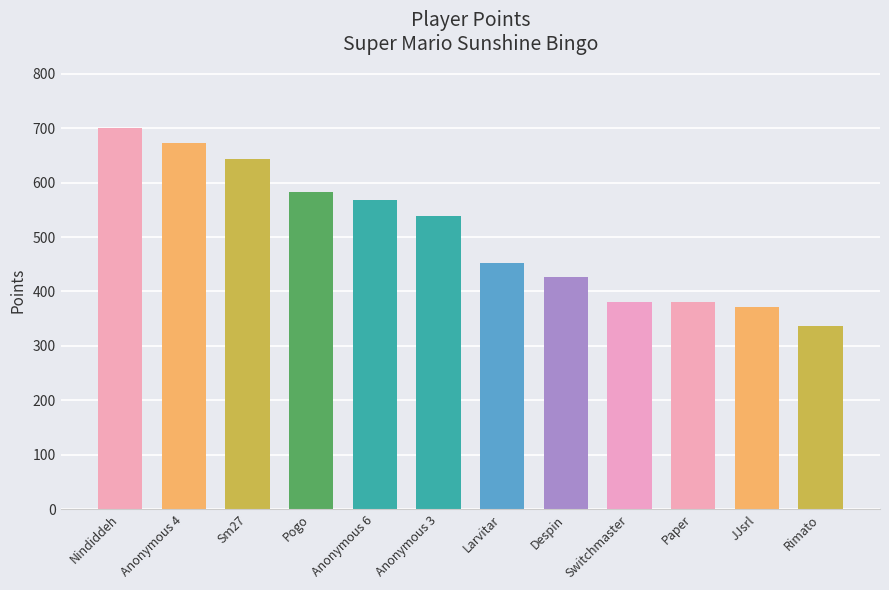

At which category does the chart reach its peak across all series?

Nindiddeh